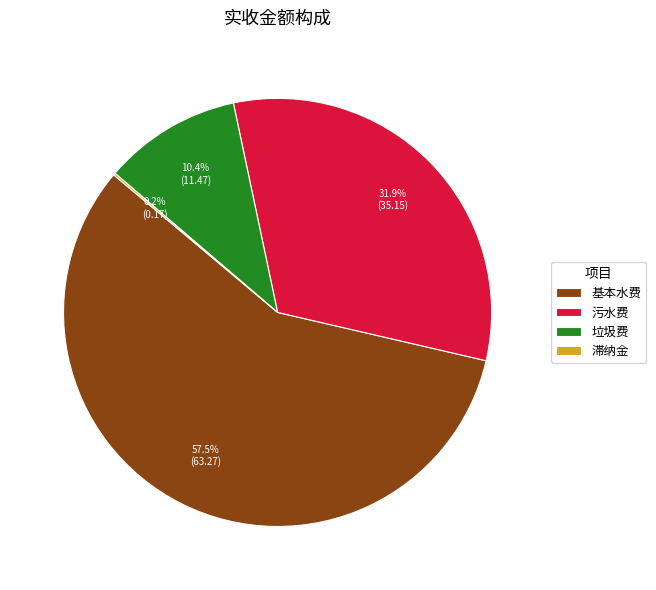

What is the ratio of the value at 污水费 to the value at 垃圾费?

3.1